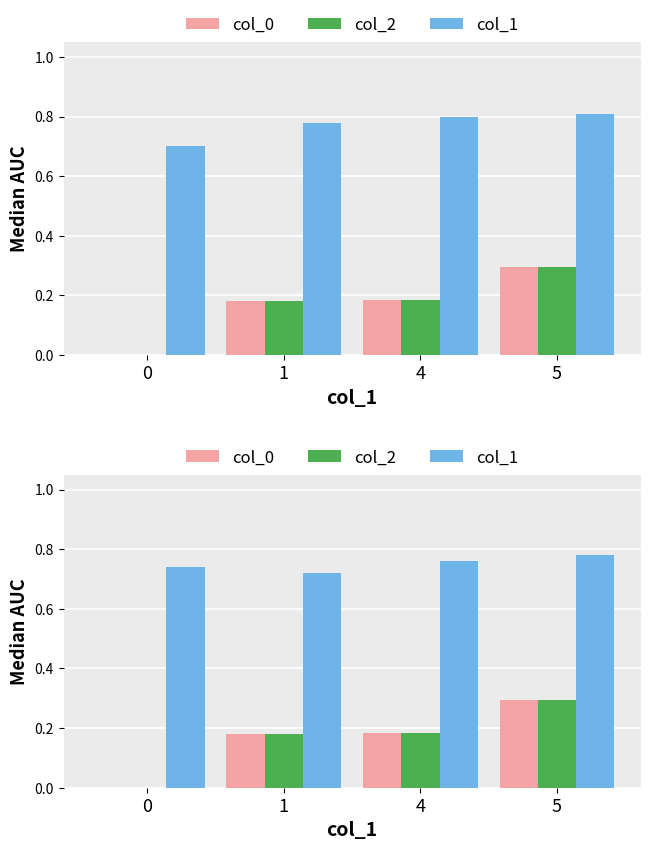

True or false: col_2 has a value of 0.2 at 1.

True